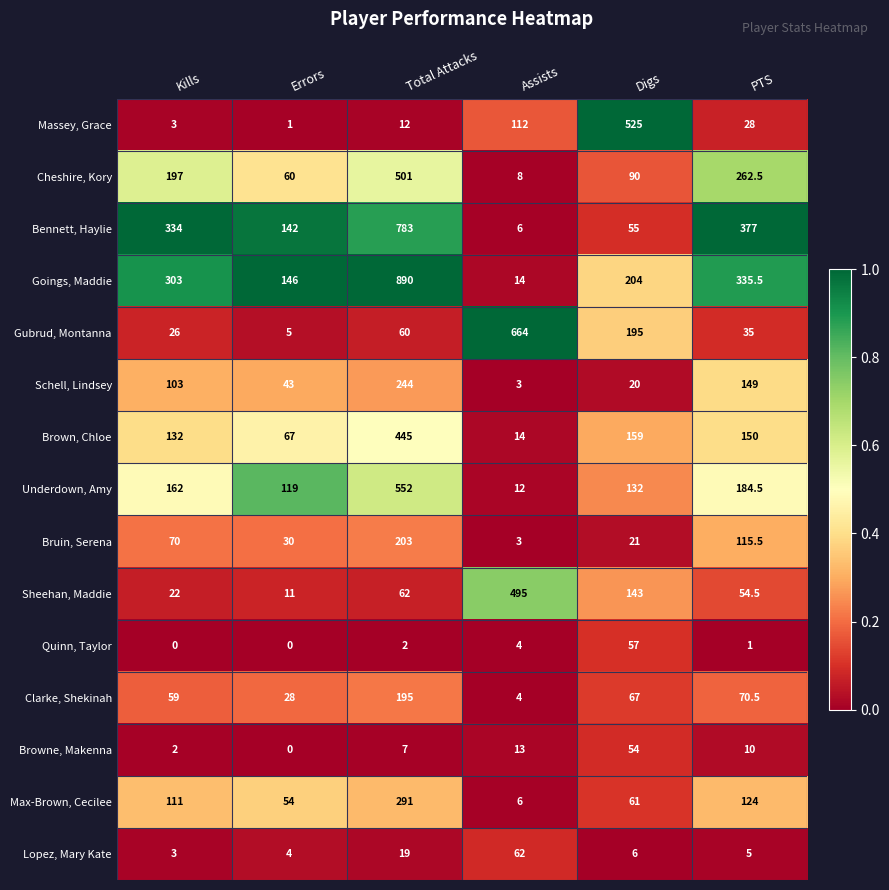

What is the maximum value for Browne, Makenna?

54.0